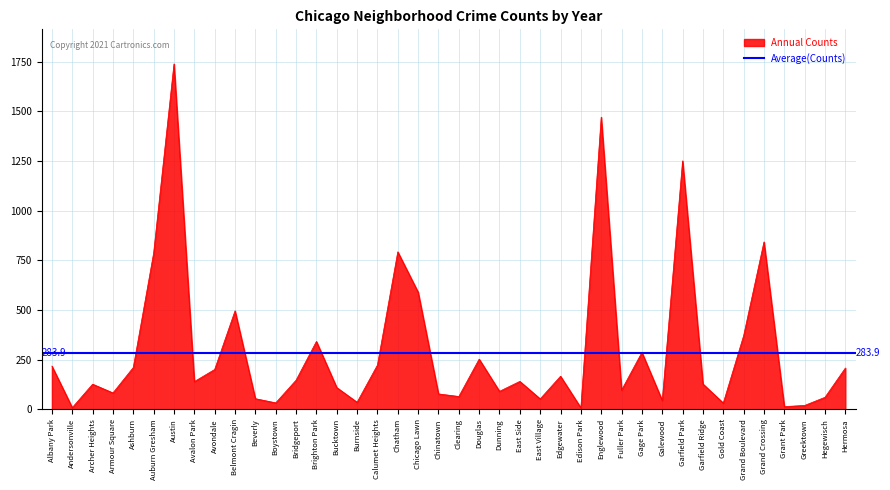

What is the maximum value for Annual Counts?

1739